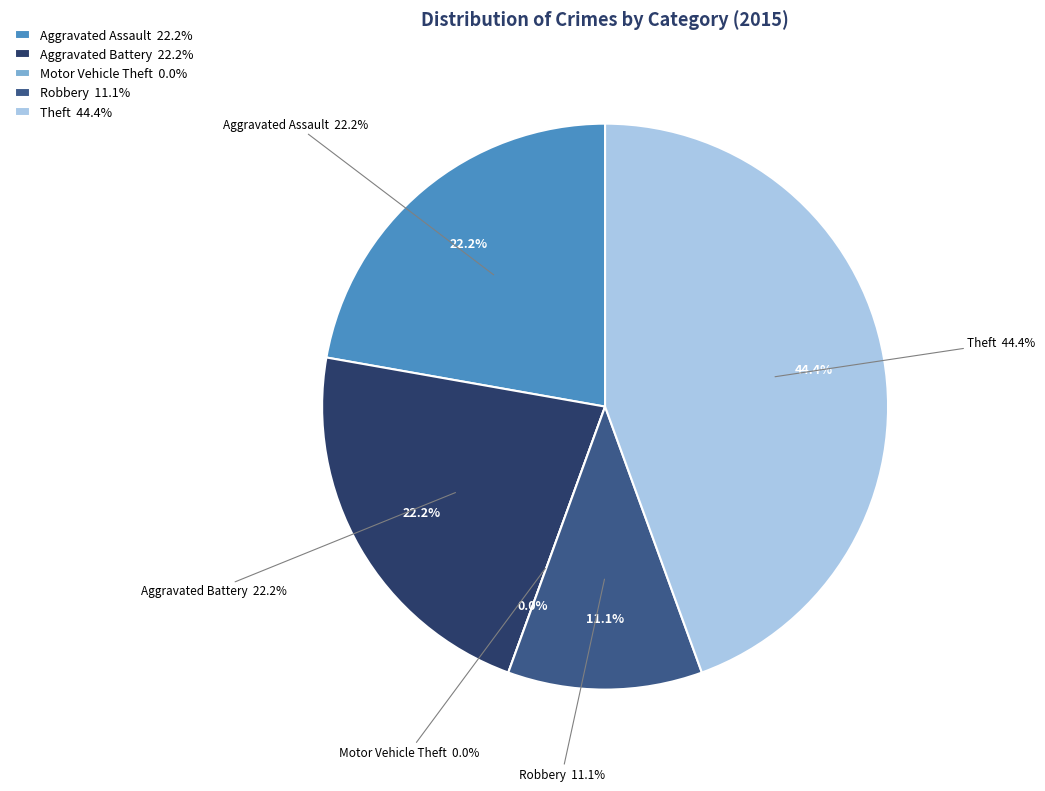

What is the change in value from Aggravated Battery to Total?

+7